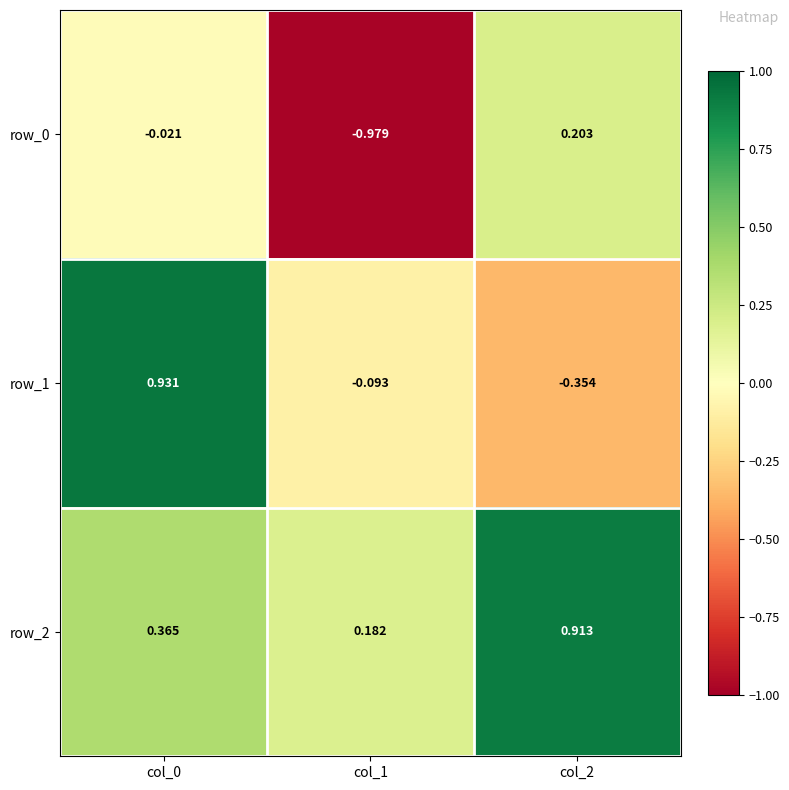

At how many categories does at least one series exceed 0?

3